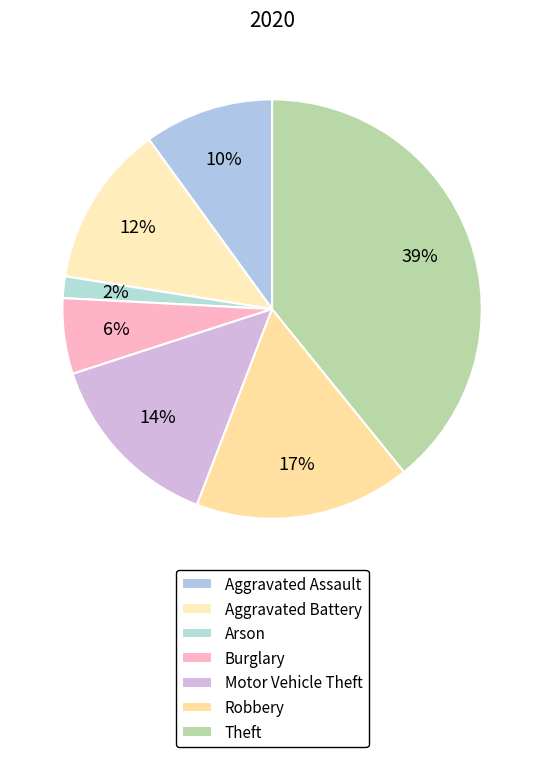

What percentage do Theft and Aggravated Battery together represent?

51.7%